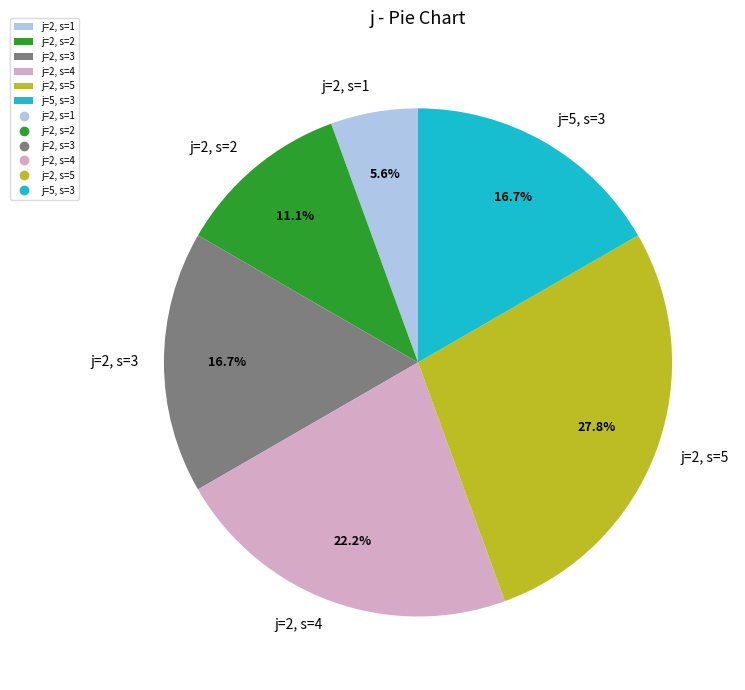

Does j=2, s=2 account for over 50% of the chart?

No